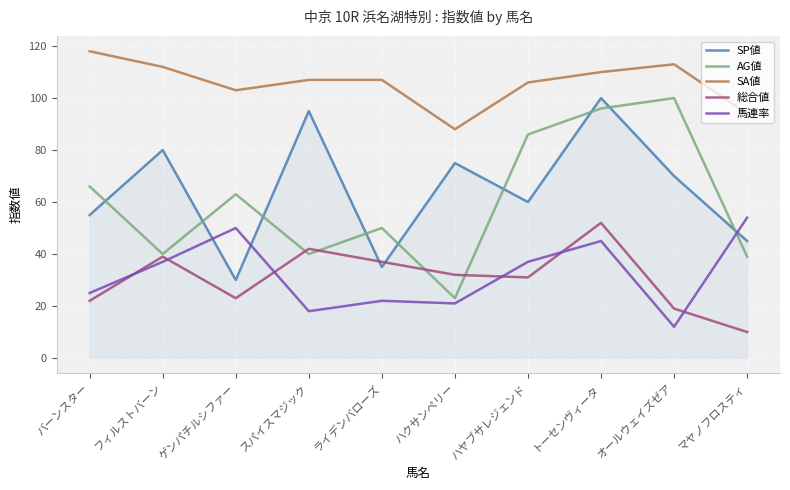

What are all the series names shown in the legend?

SP値, AG値, SA値, 総合値, 馬連率